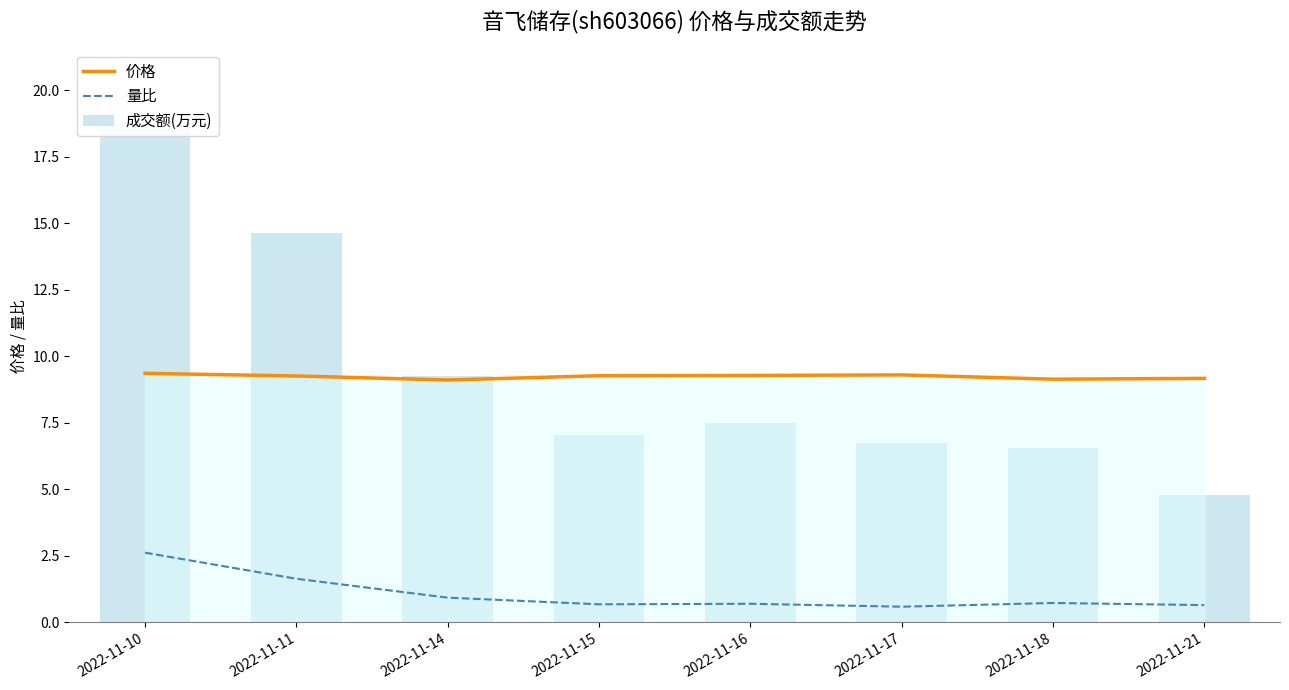

Reading right to left, list all the values displayed in this chart.

价格: 9.2	9.1	9.3	9.3	9.3	9.1	9.3	9.4
量比: 0.7	0.7	0.6	0.7	0.7	0.9	1.6	2.6
成交额(万元): 4.8	6.6	6.7	7.5	7.0	9.3	14.6	18.7